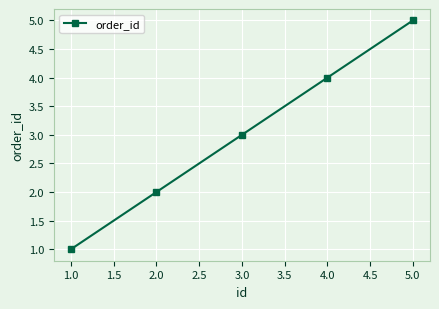

What is the average value?

3